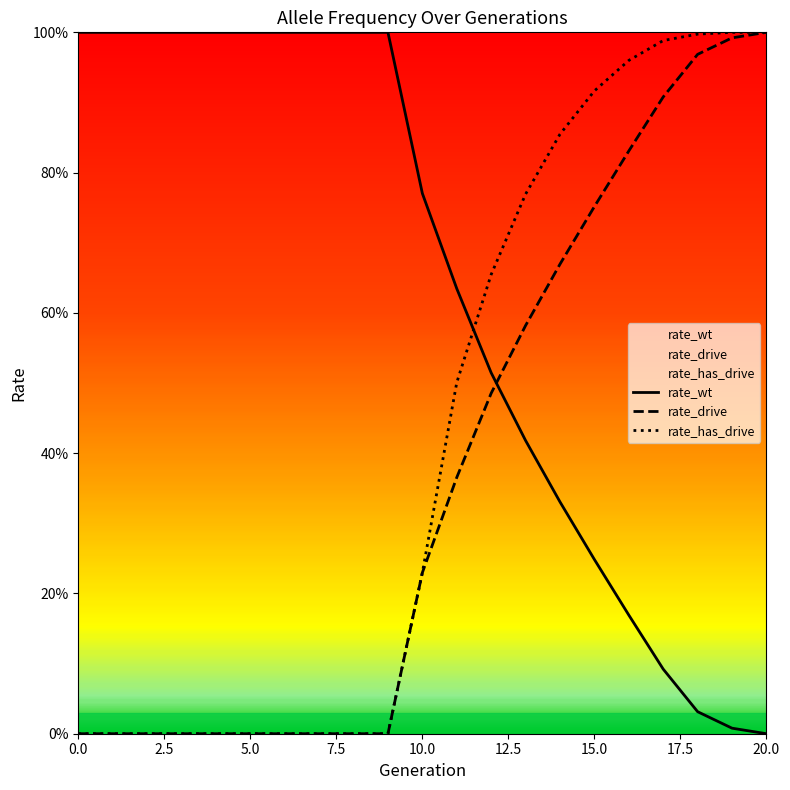

Rank the series at 4 from lowest to highest value.

rate_drive, rate_has_drive, rate_wt